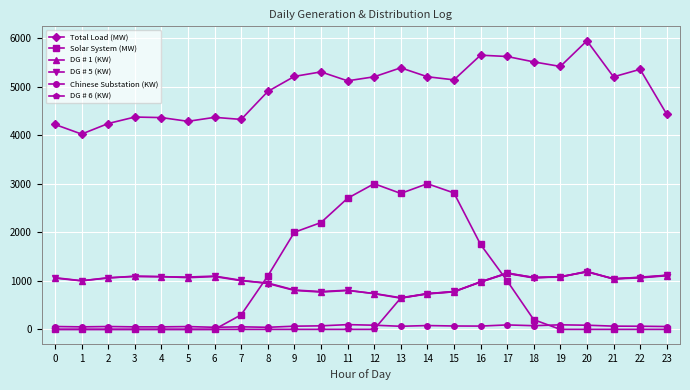

True or false: DG # 6 (KW) and Total Load (MW) cross at least once.

False